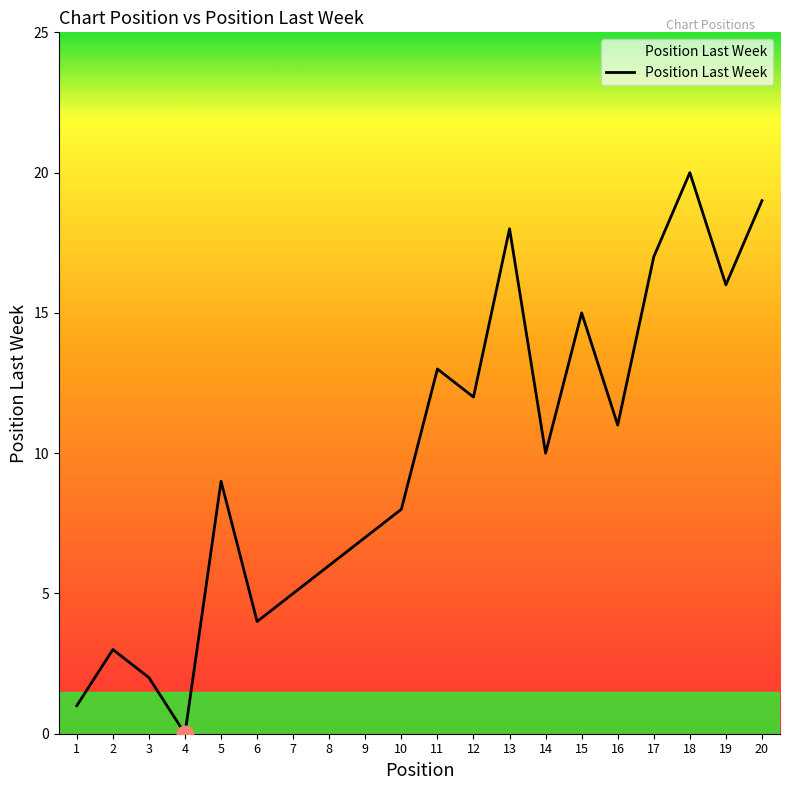

Is it true that the value at 10 is 6?

False